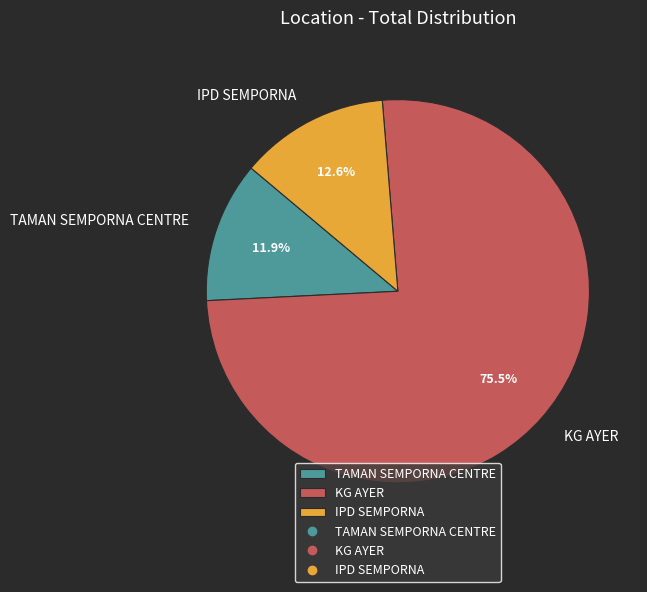

Combined, what portion of the pie is IPD SEMPORNA and TAMAN SEMPORNA CENTRE?

24.5%